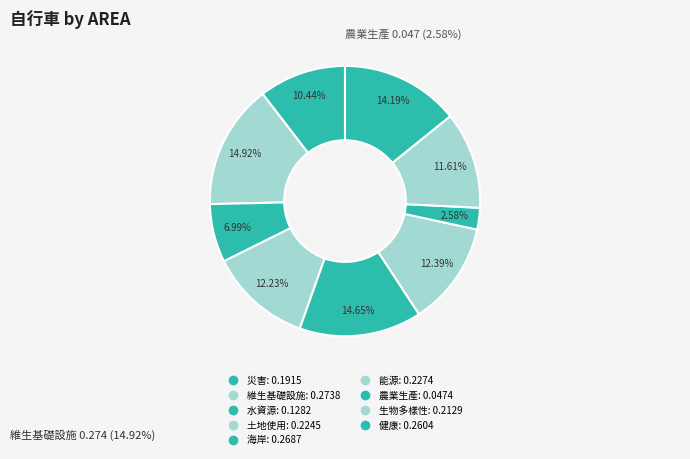

Is 生物多樣性 the majority of the pie?

No